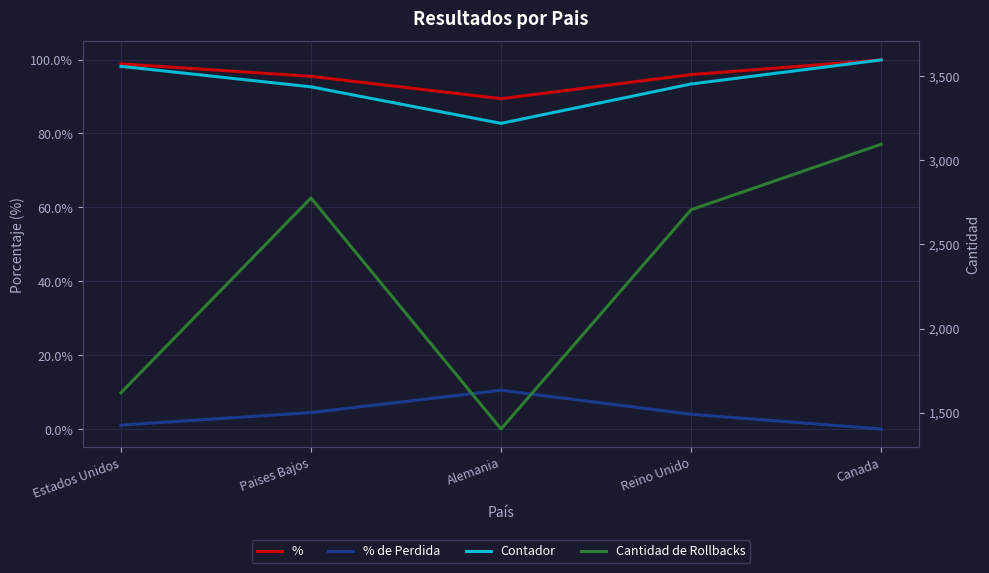

What is the approximate value of % at Reino Unido?

95.9